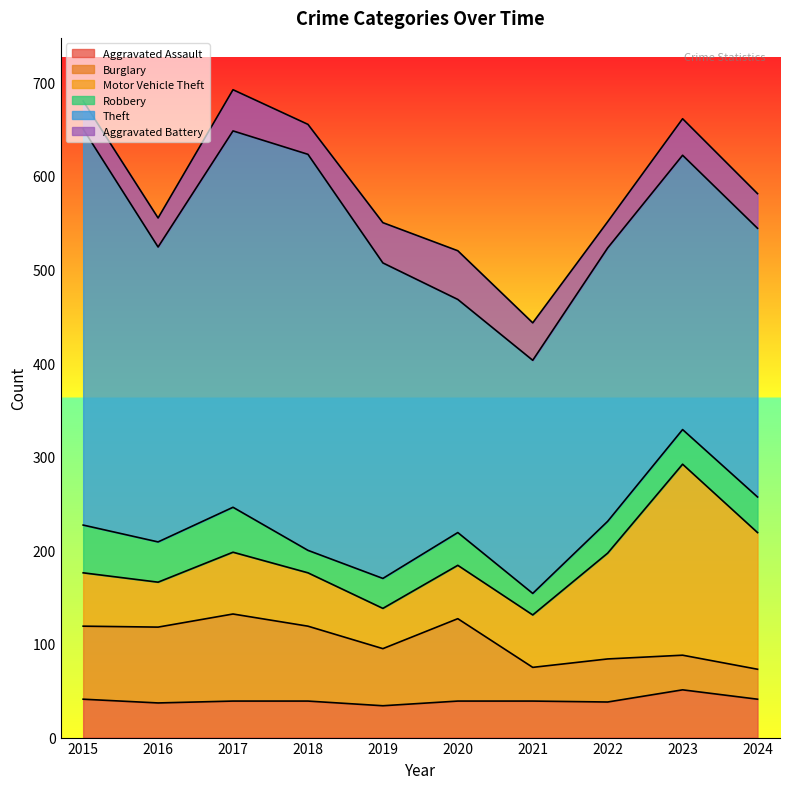

What is the sum of all Motor Vehicle Theft values?

847